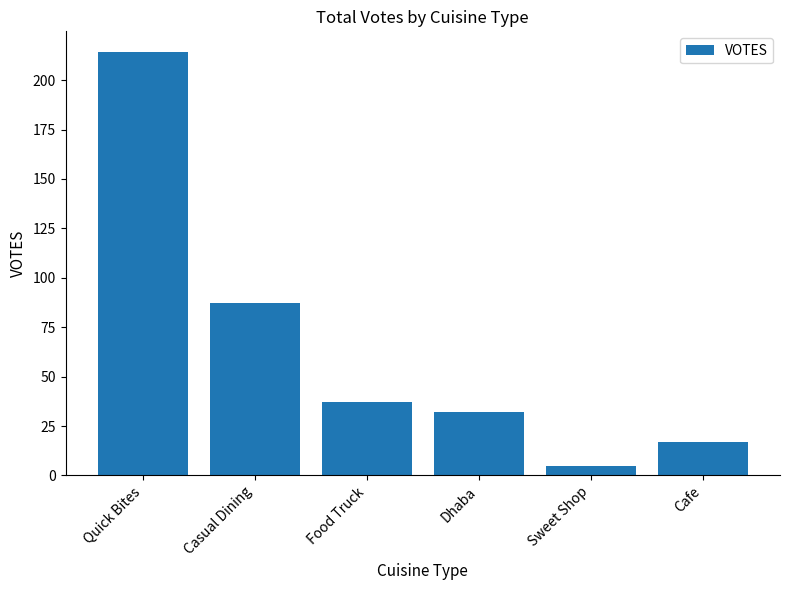

At which label is the value closest to 109?

Casual Dining